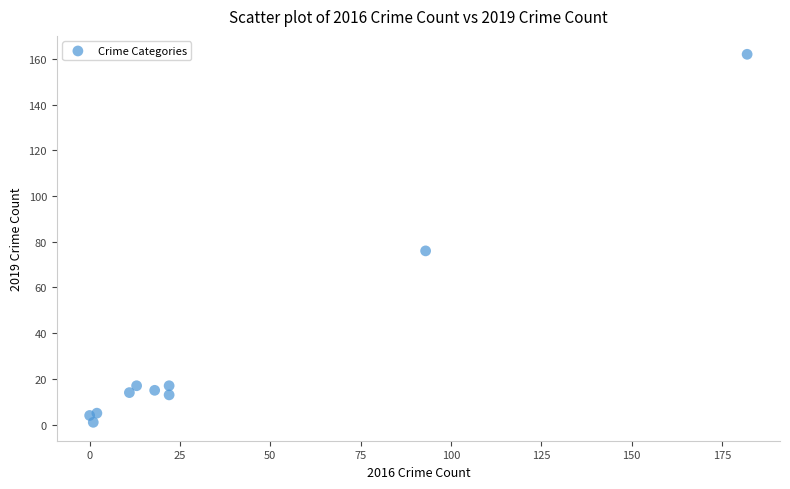

What Y value in the scatter plot is closest to 81?

76